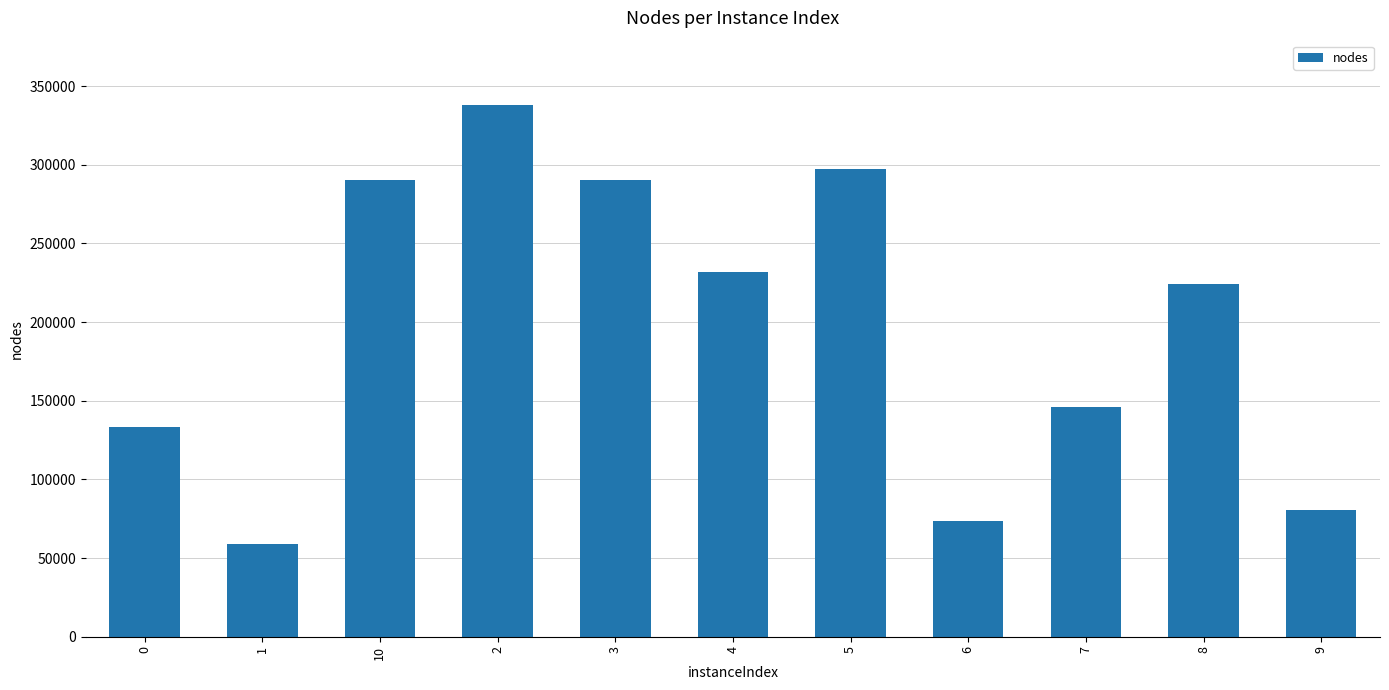

What value does the data have at 2, to the nearest 100?

338300